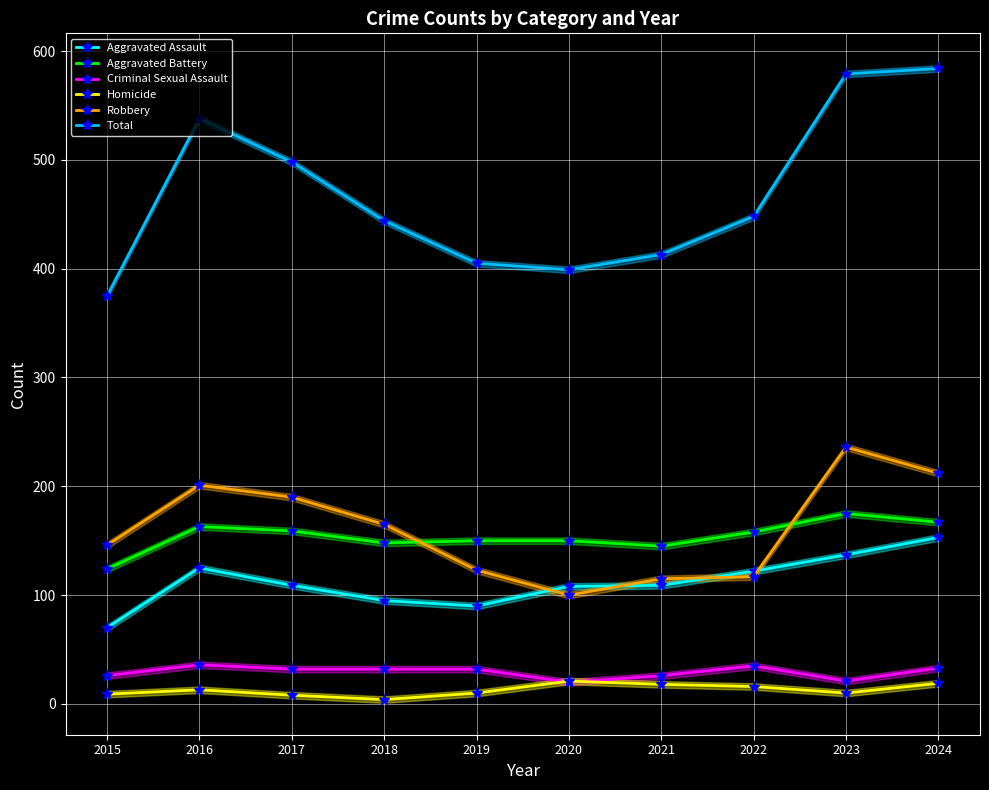

What is the average value of the Criminal Sexual Assault series?

29